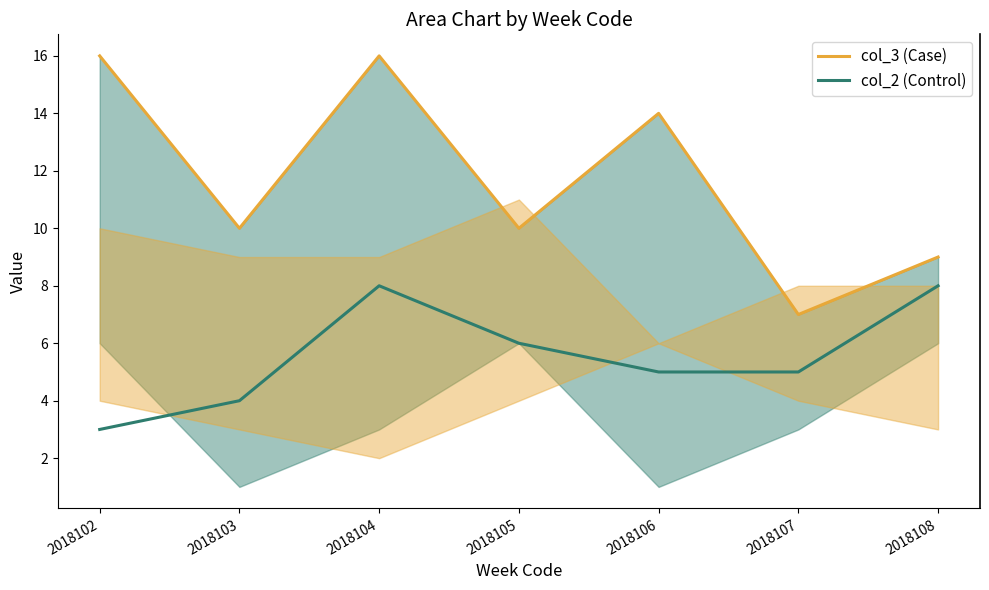

Is it true that col_2 (Control) equals 9 at 2018106?

False